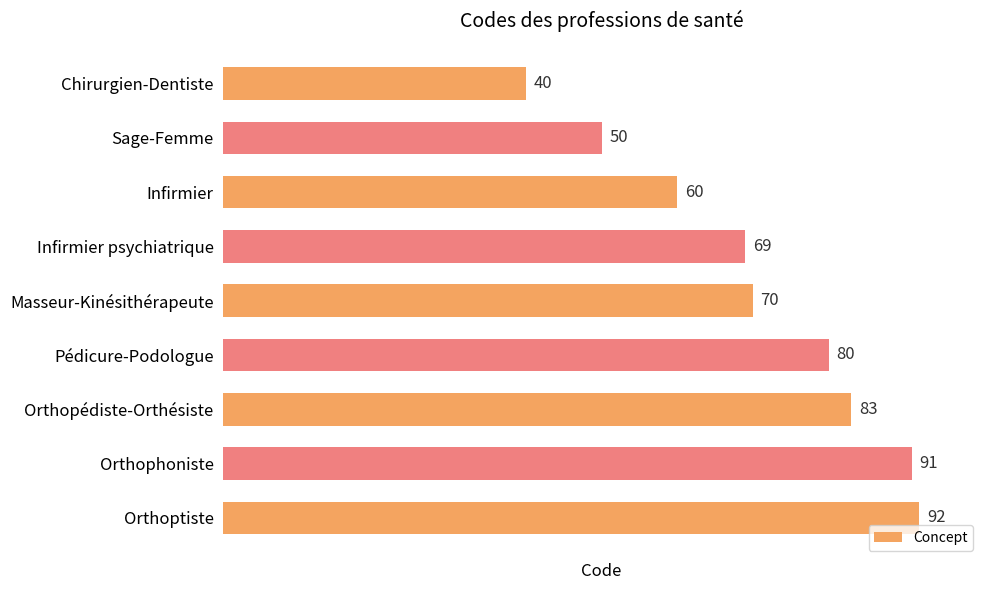

The value at Masseur-Kinésithérapeute is 123. True or false?

False